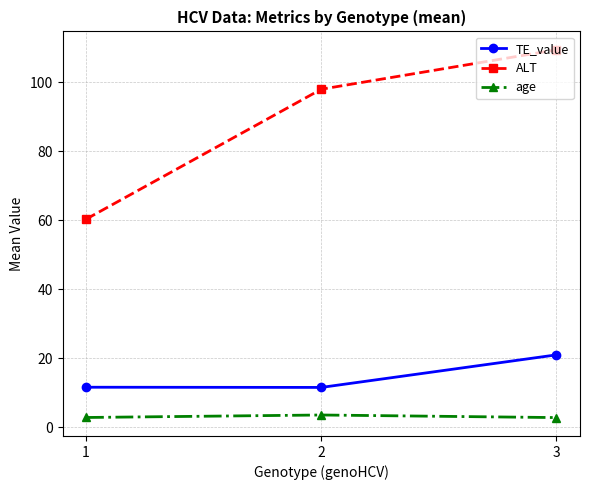

What is the average value of the TE_value series?

14.7